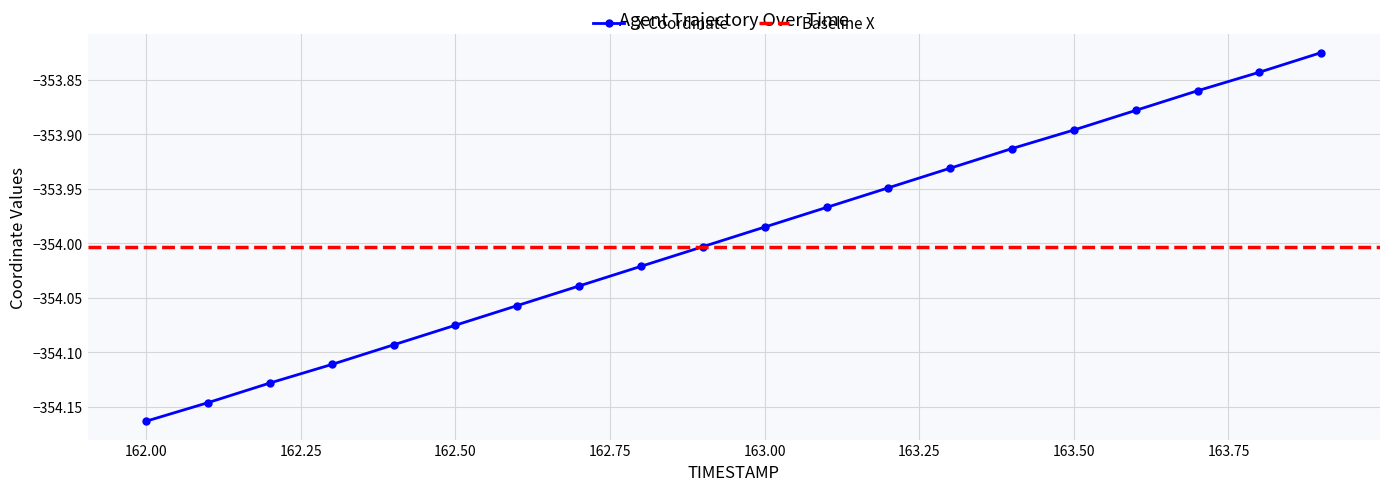

True or false: the data shows -354.0 at 162.7.

True